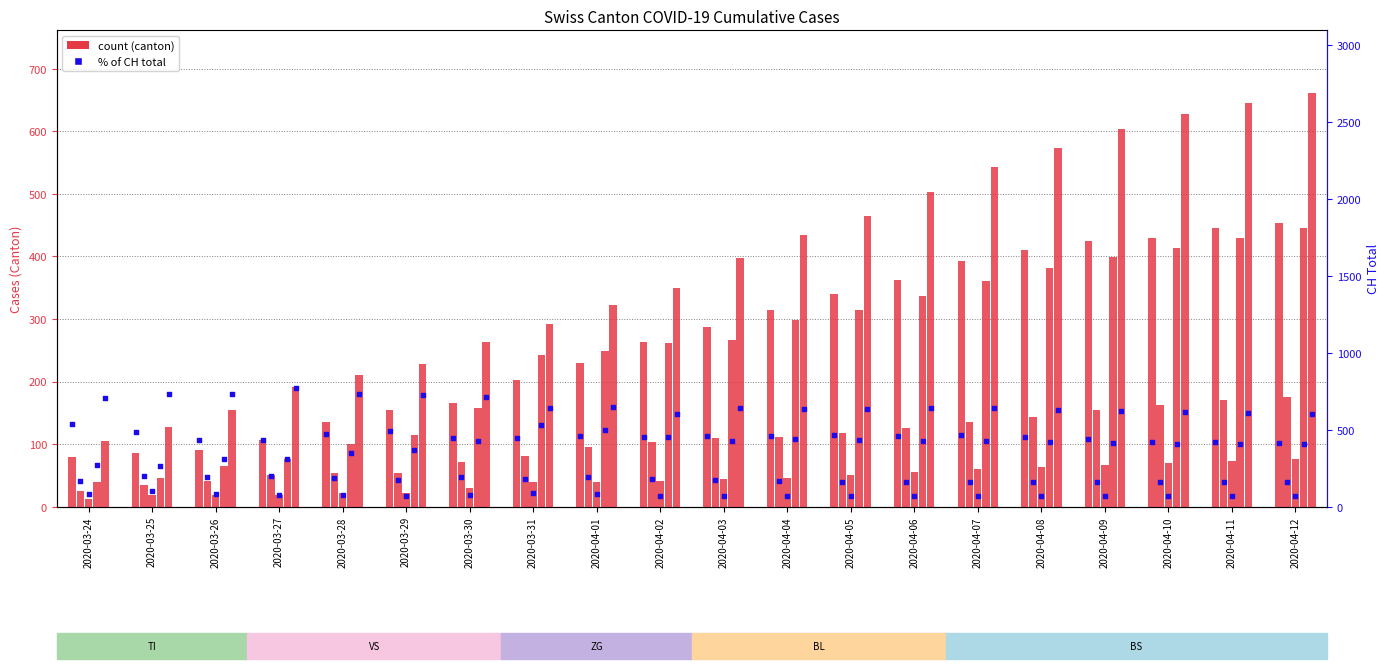

Which series has the largest total across all categories?

BS